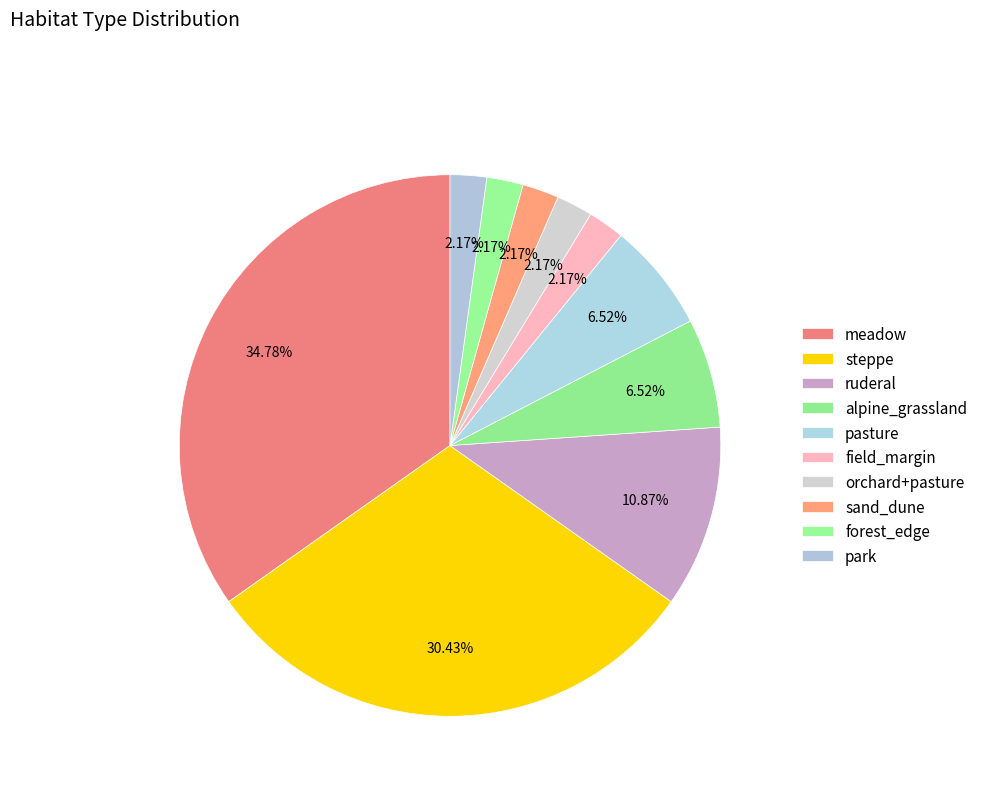

How many segments does this pie chart have?

10